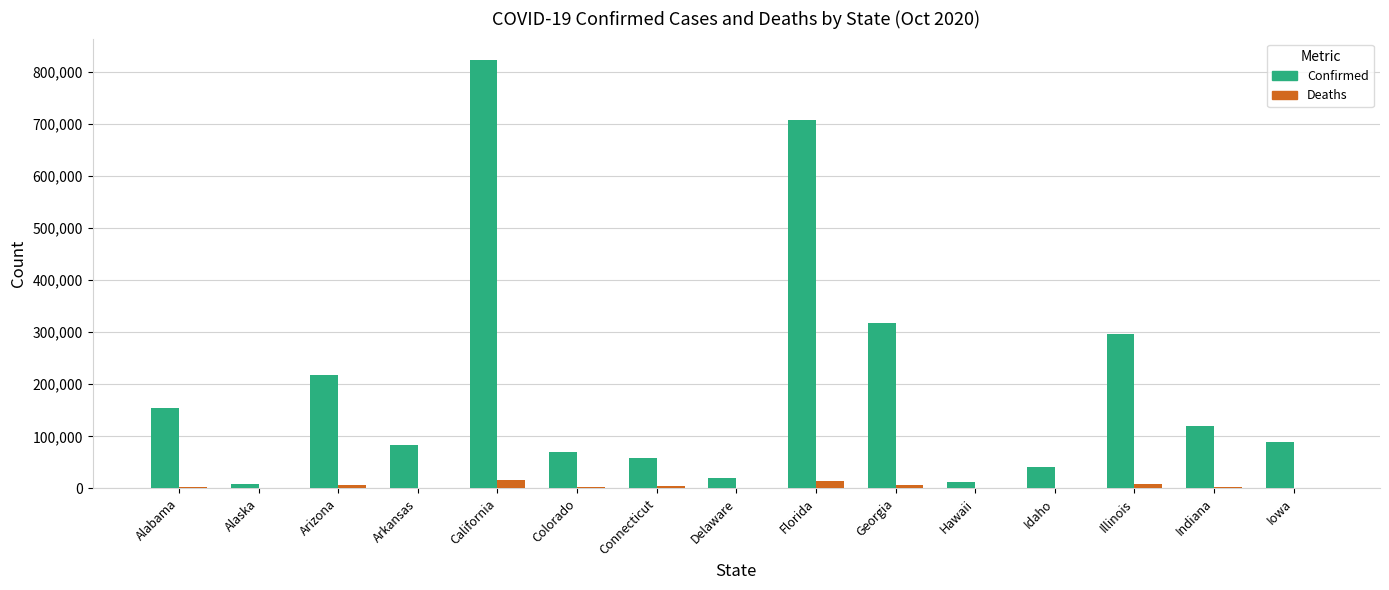

The Confirmed series shows 295720 at Illinois. True or false?

True